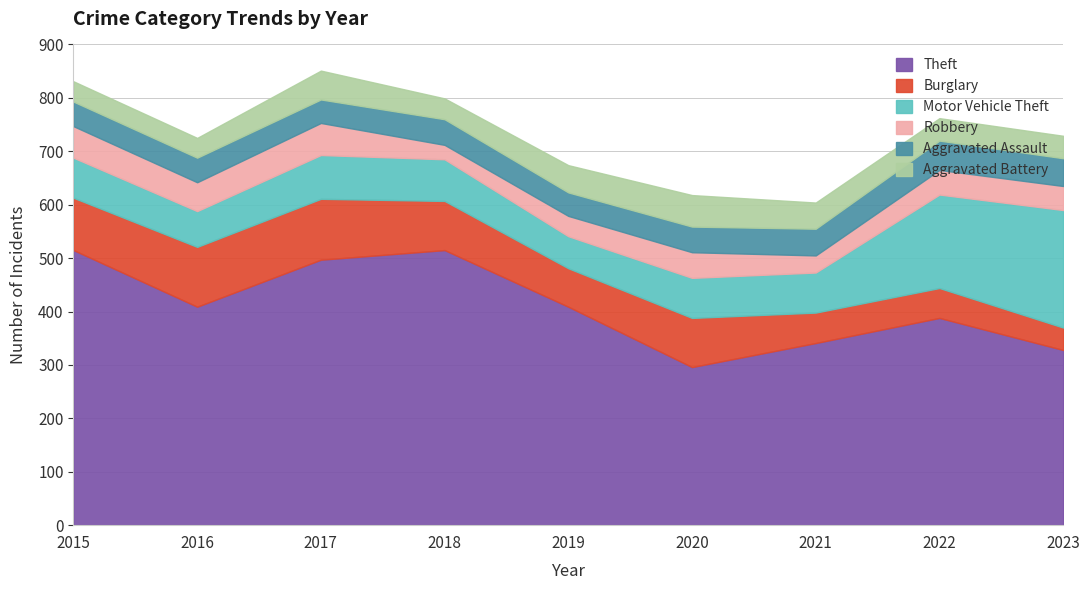

What are all the series names shown in the legend?

Theft, Burglary, Motor Vehicle Theft, Robbery, Aggravated Assault, Aggravated Battery